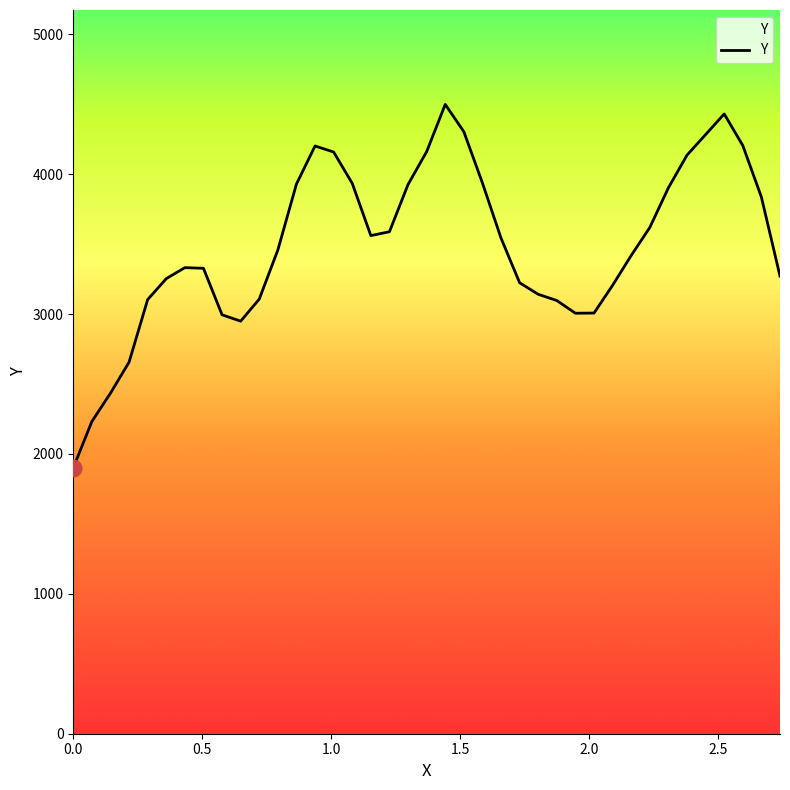

What is the difference between the maximum and minimum values?

2597.5